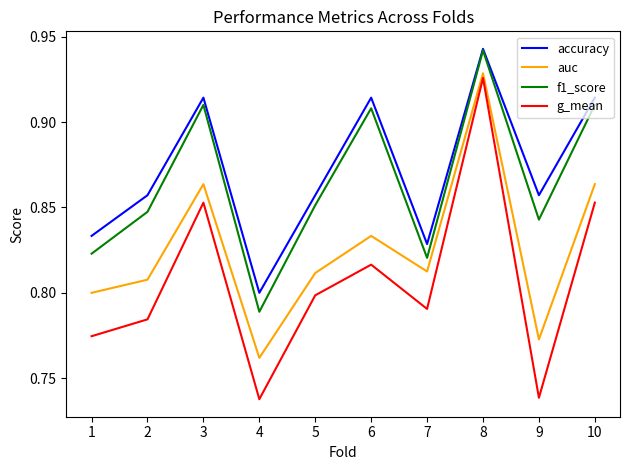

Which series changed the most between 4 and 6?

f1_score